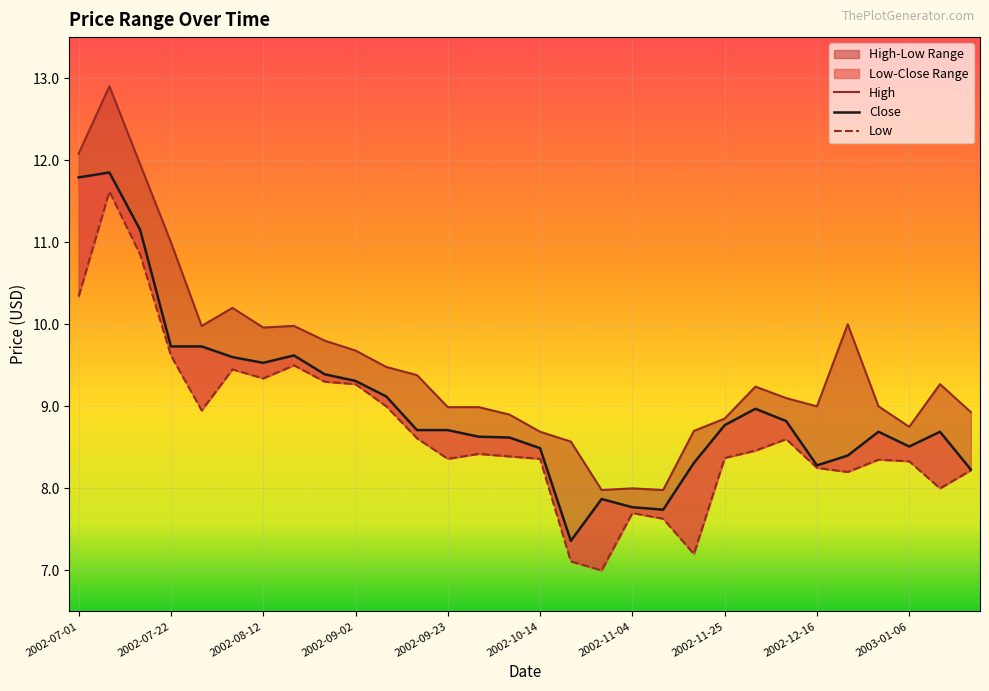

True or false: Close and High intersect in this chart.

False